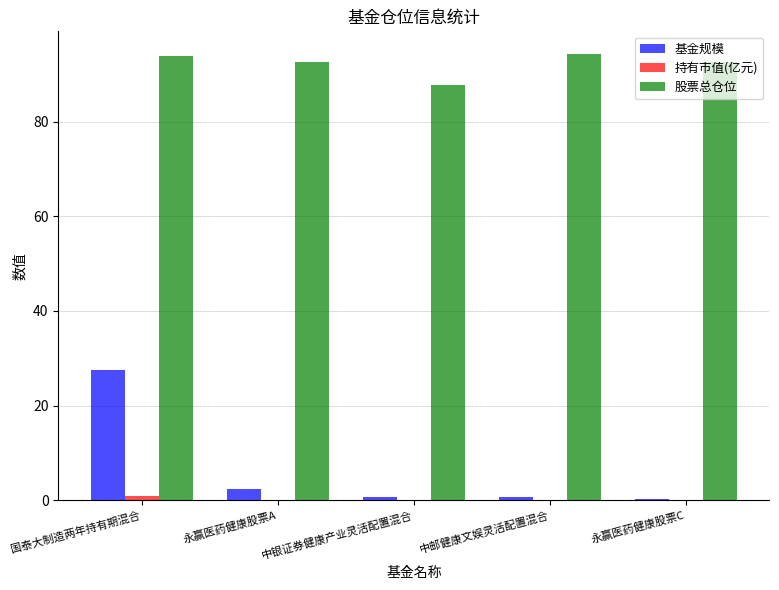

The 股票总仓位 series shows 19.4 at 永赢医药健康股票A. True or false?

False